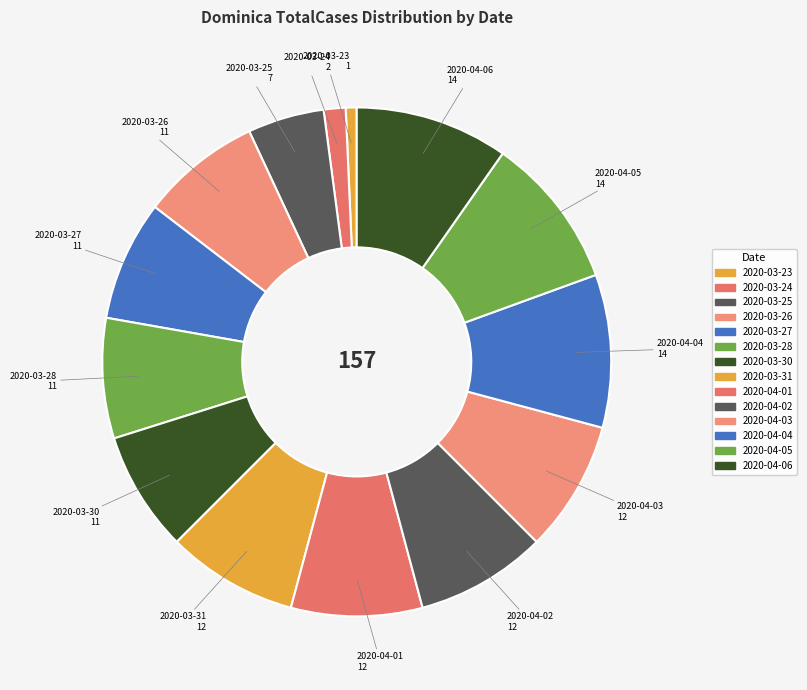

What is the smallest slice in the pie chart?

2020-03-23